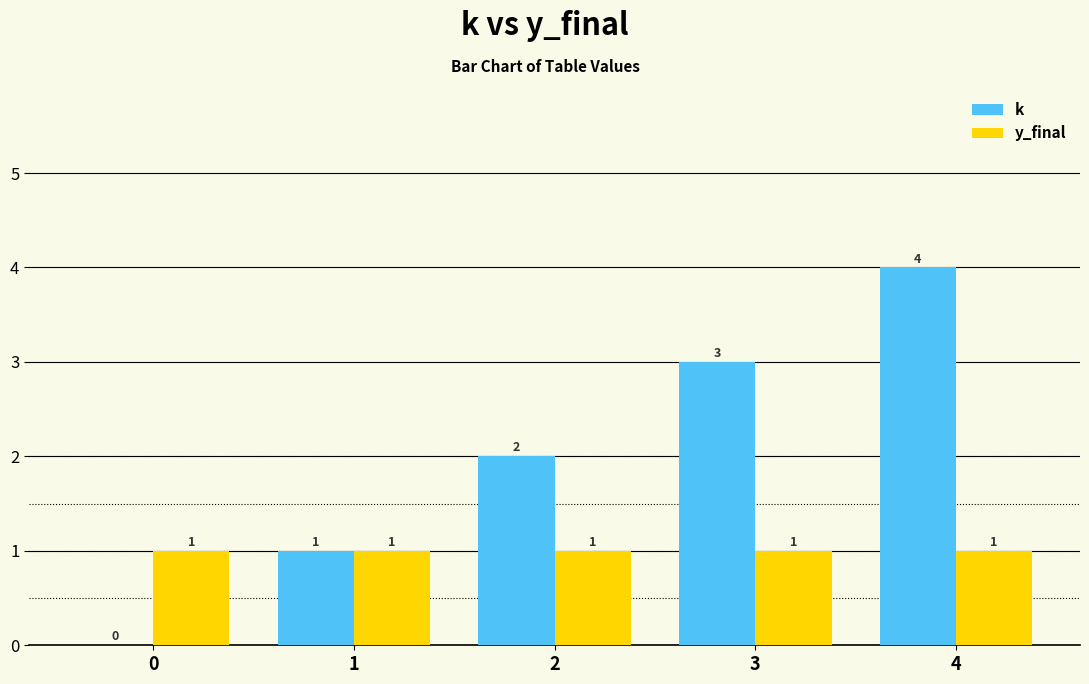

What is the approximate value of k at 3?

3